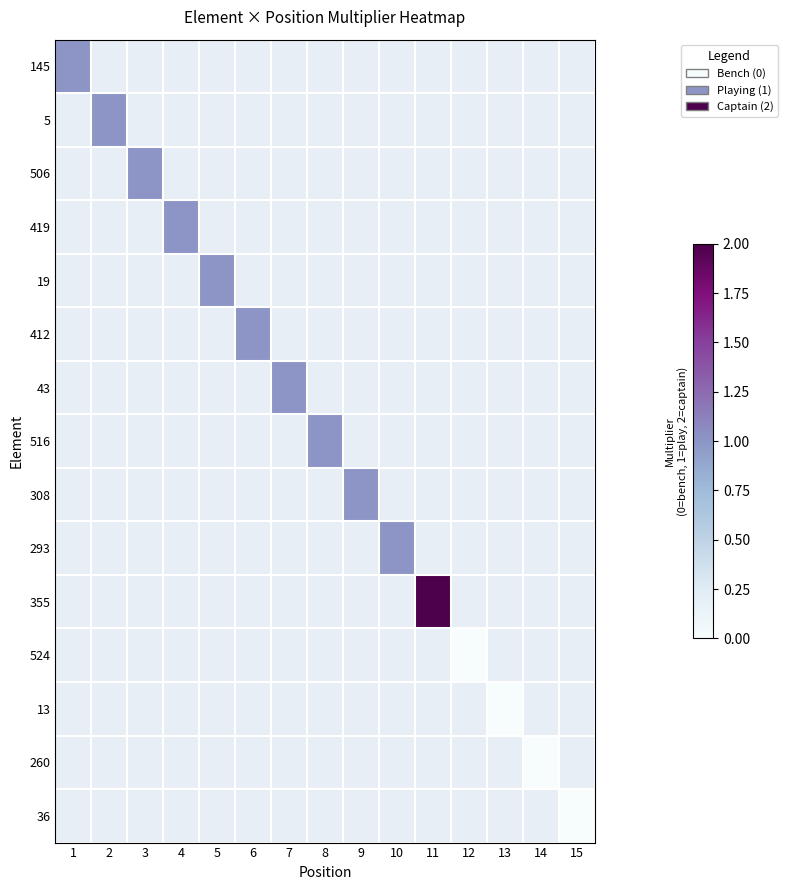

How many values in 419 are above zero?

1